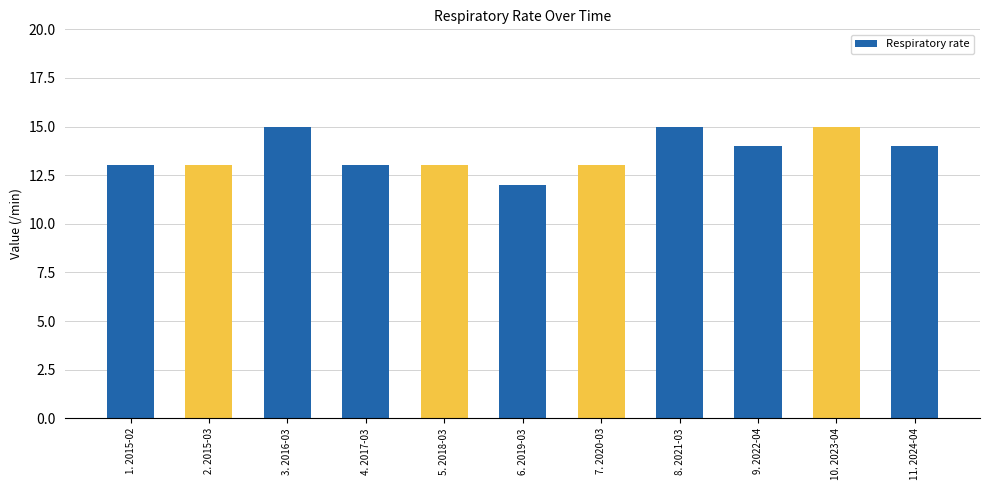

What is the difference between the second highest and minimum values?

3